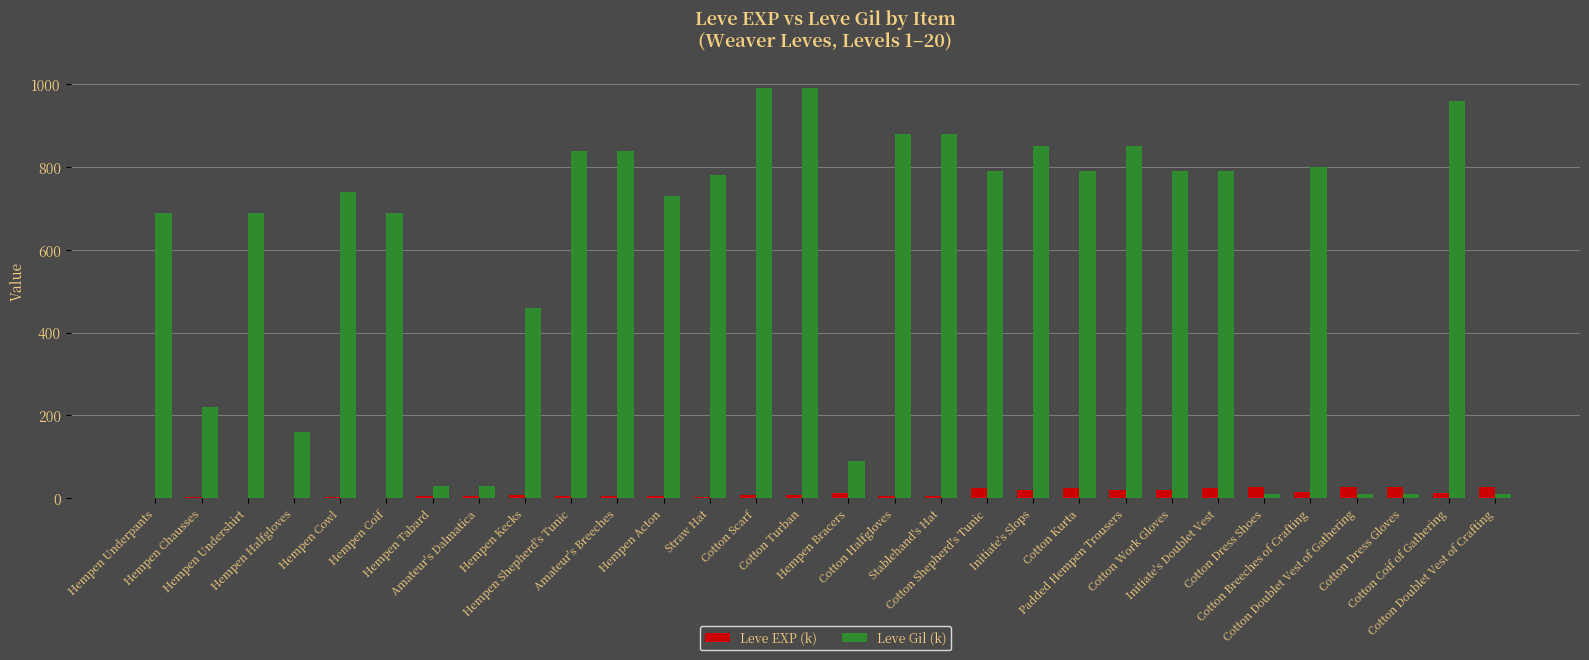

How many groups of bars are there?

30